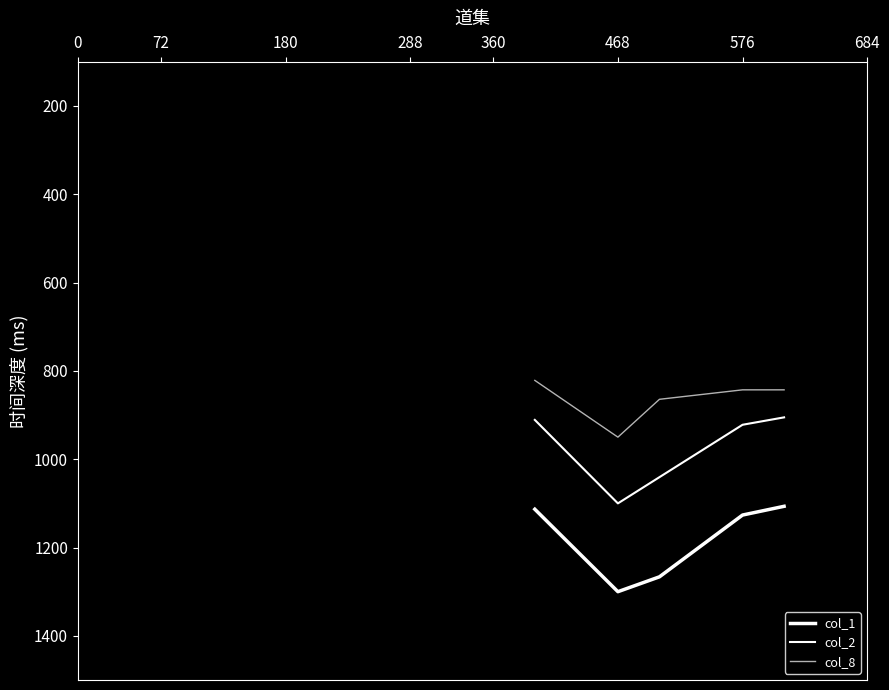

How many lines are shown in the chart?

3